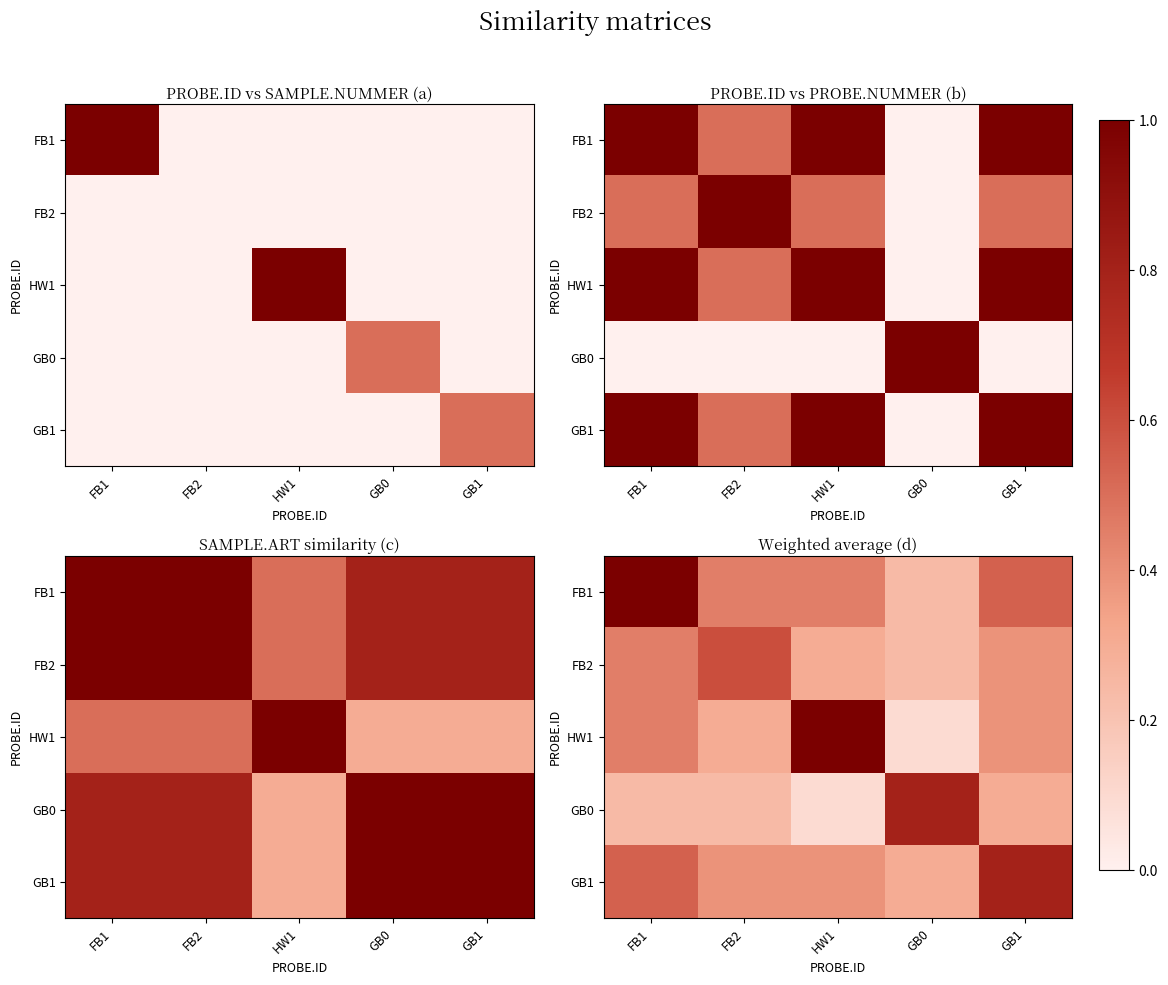

What is the total value across all series at FB1?

2.7